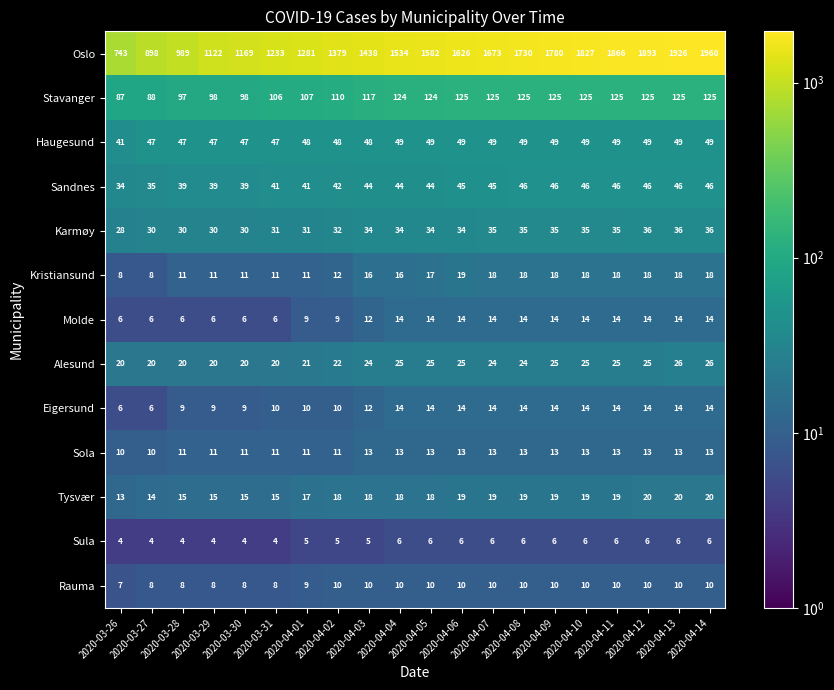

At how many categories does at least one series exceed 1067?

17